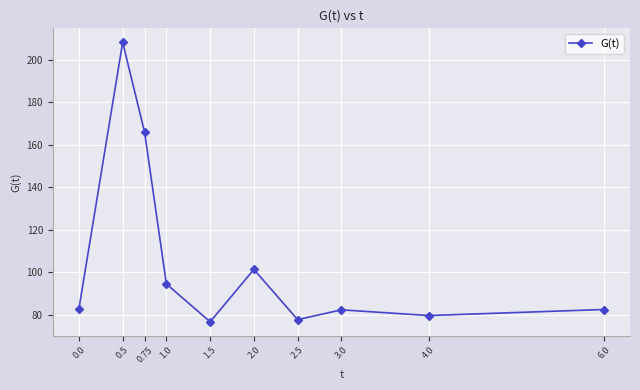

What is the value of the 8th point from the left?

82.3